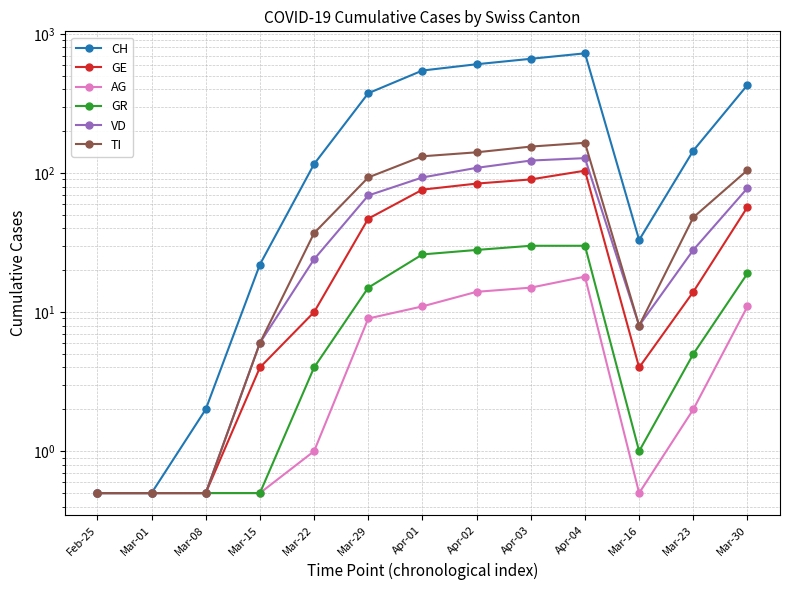

How many interior local valleys does the VD series have?

1